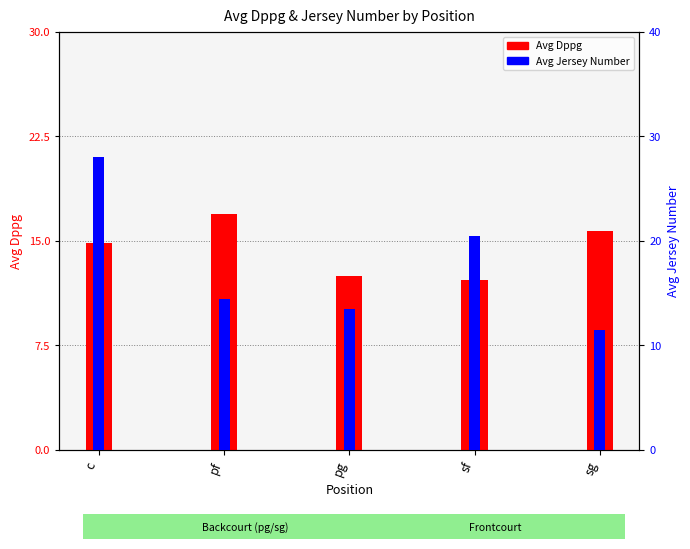

At how many categories does at least one series exceed 17?

2